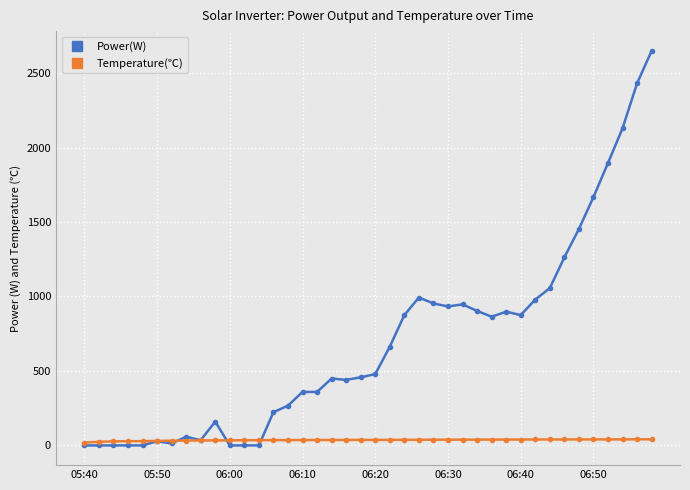

True or false: Power(W) has more than 1 interior local peaks.

True